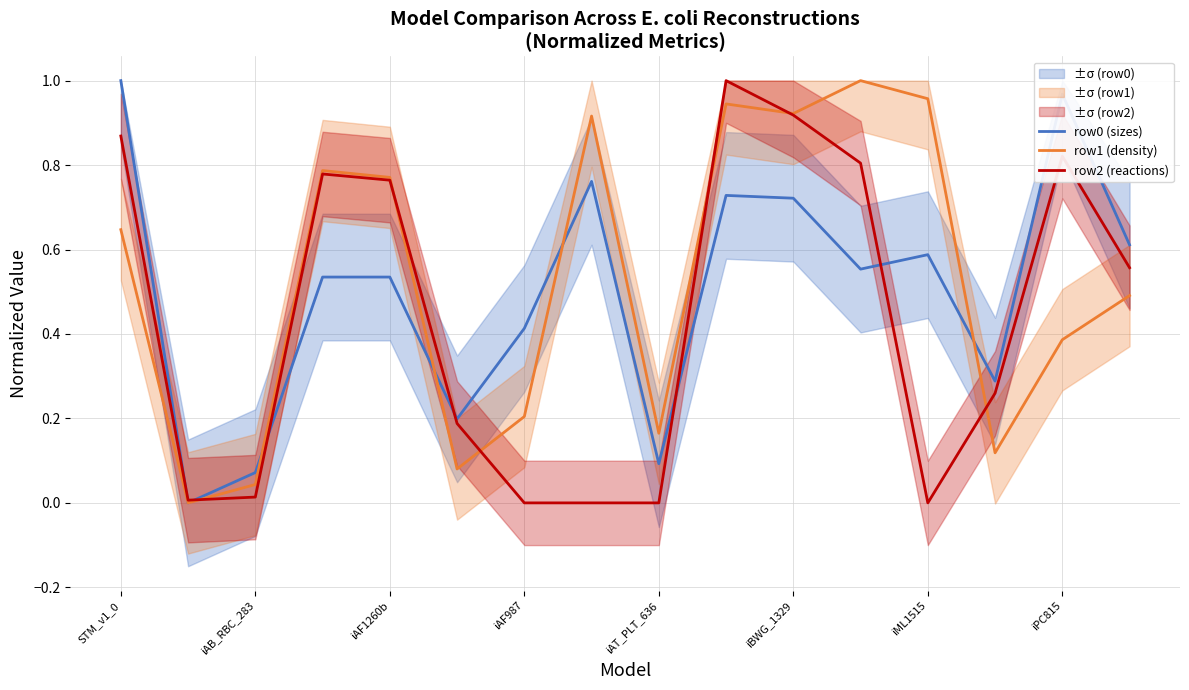

How many lines are shown in the chart?

3